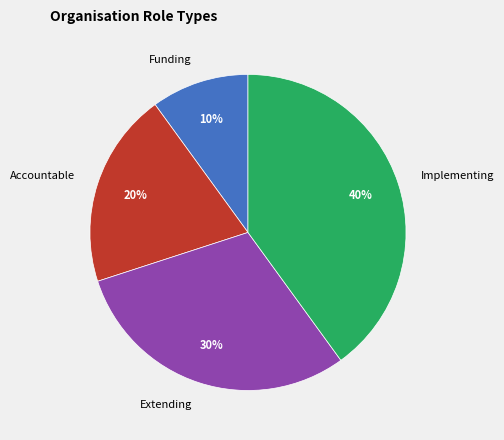

Is it true that Extending is 30% of the pie?

True